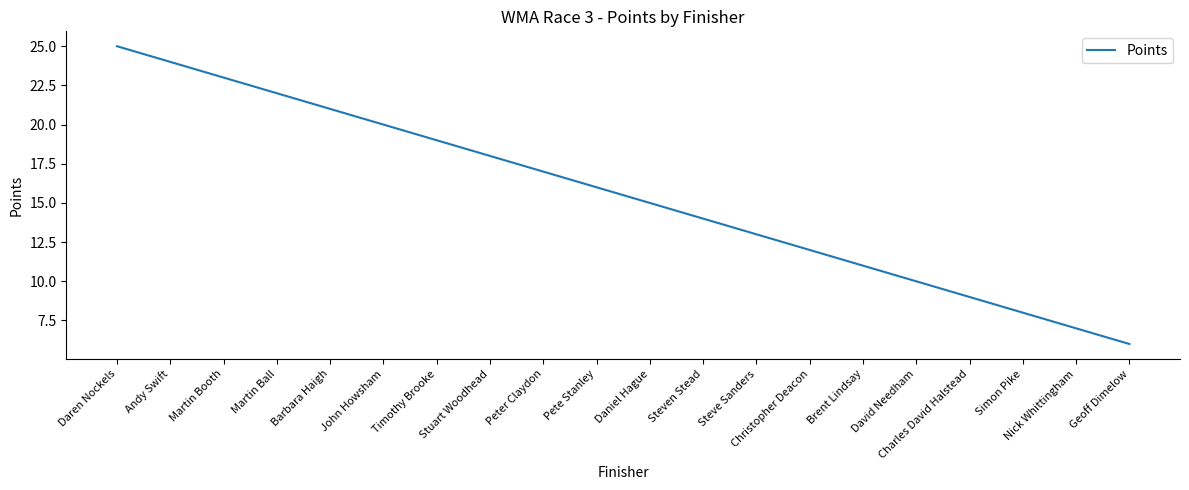

What is the sum of the values at John Howsham and Daren Nockels?

45